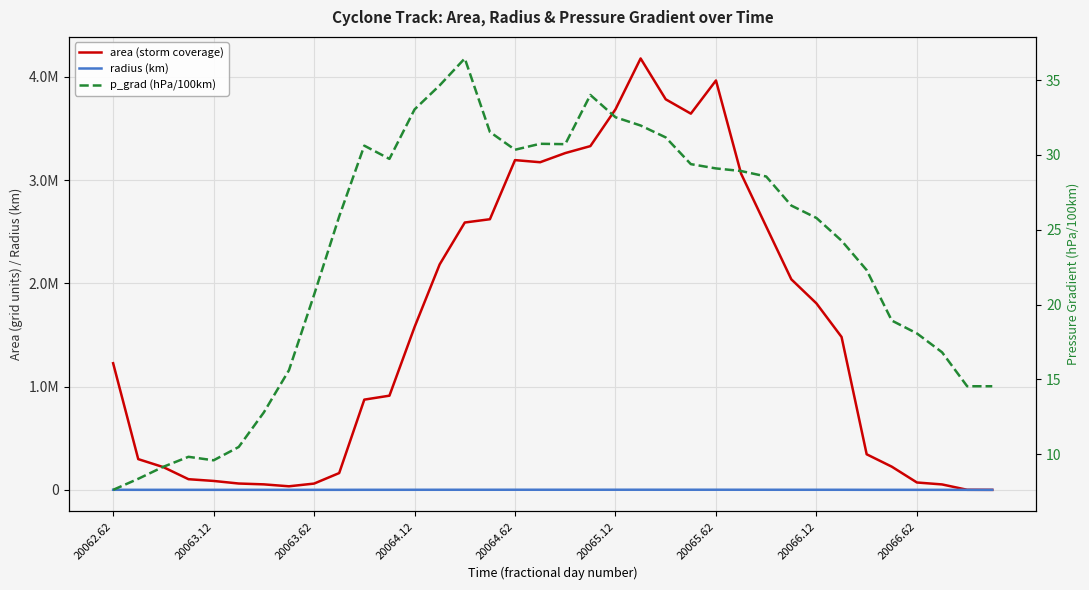

Reading left to right, list all the values displayed in this chart.

area (storm coverage): 1226250.0	297500.0	220000.0	103125.0	86250.0	61250.0	53125.0	34375.0	60625.0	162500.0	873750.0	911875.0	1576250.0	2183125.0	2588750.0	2620625.0	3193125.0	3172500.0	3261250.0	3328750.0	3685000.0	4177500.0	3781875.0	3643125.0	3964375.0	3061875.0	2550000.0	2038750.0	1805625.0	1480625.0	344375.0	224375.0	71250.0	52500.0	625.0	0.0
radius (km): 624.8	307.7	264.6	181.2	165.7	139.6	130.0	104.6	138.9	227.4	527.4	538.8	708.3	833.6	907.8	913.3	1008.2	1004.9	1018.9	1029.4	1083.0	1153.1	1097.2	1076.9	1123.3	987.2	900.9	805.6	758.1	686.5	331.1	267.2	150.6	129.3	14.1	0.0
p_grad (hPa/100km): 7.6	8.4	9.2	9.8	9.6	10.5	12.8	15.6	20.7	25.9	30.6	29.7	33.0	34.6	36.4	31.5	30.3	30.7	30.7	34.0	32.5	32.0	31.2	29.4	29.1	28.9	28.6	26.6	25.8	24.3	22.3	18.9	18.1	16.8	14.5	14.5